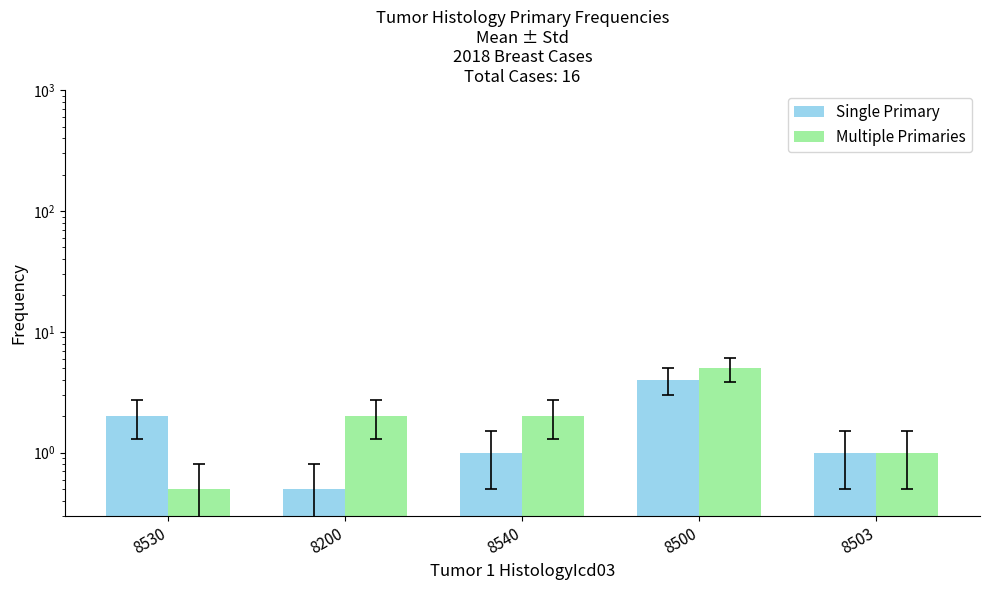

Does the chart contain stacked bars?

No